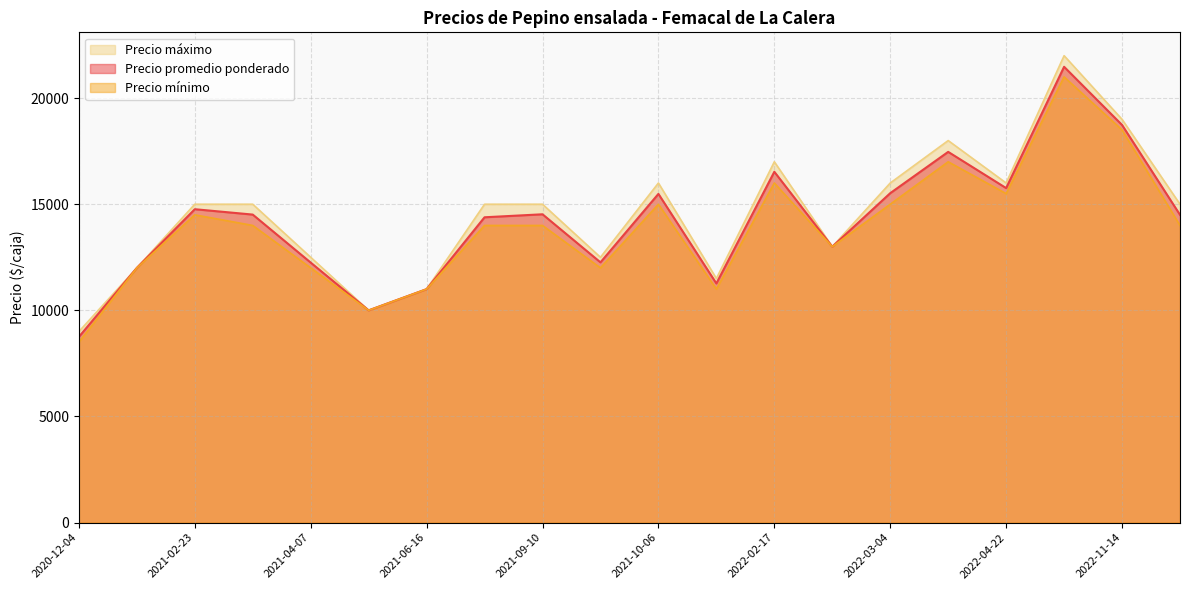

True or false: Precio promedio ponderado has more than 2 points higher than both neighbors.

True